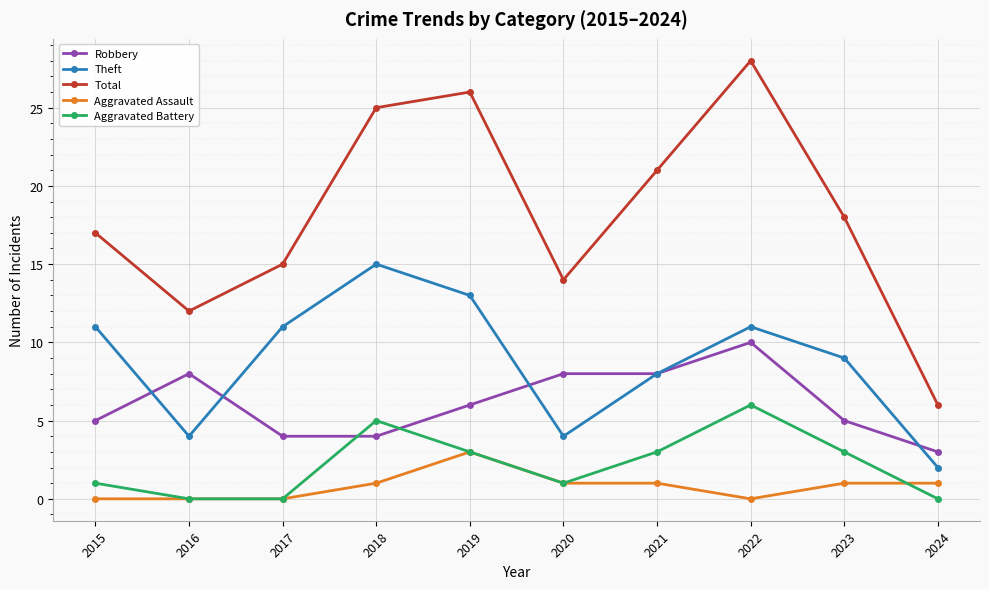

True or false: Total has a value of 18 at 2023.

True